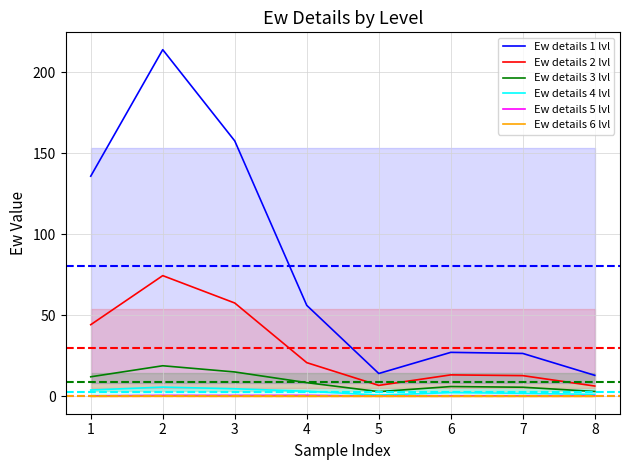

What is the total value across all series at 2?

313.9